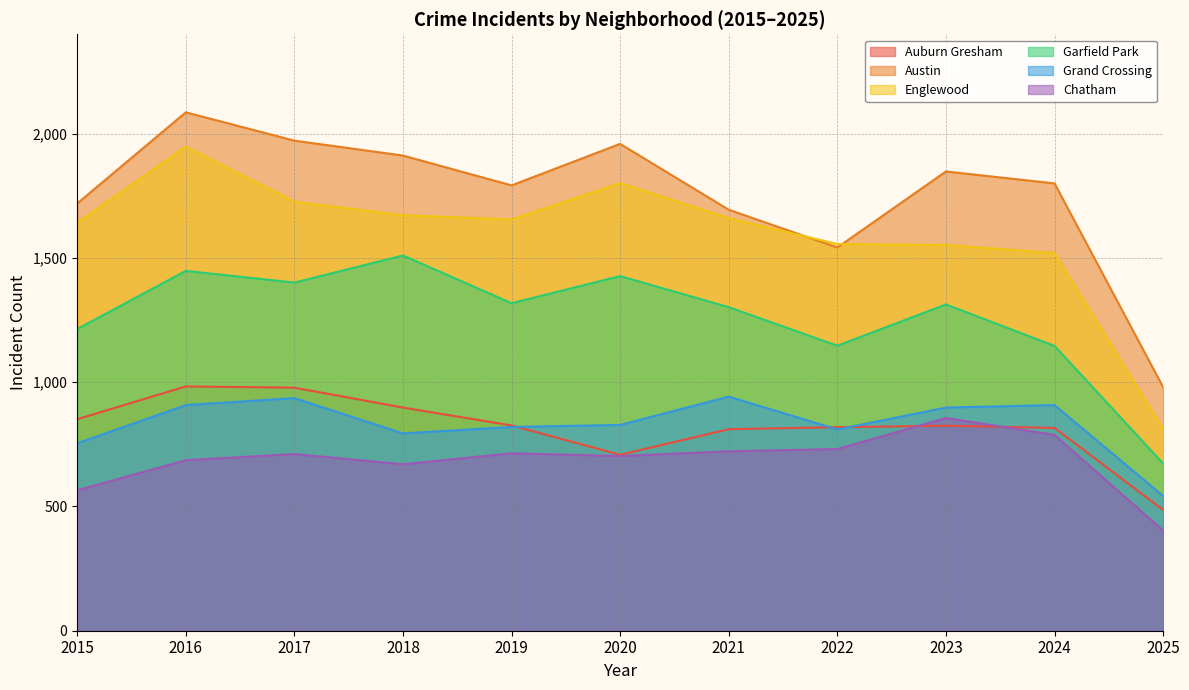

Which series has the largest range (max minus min)?

Englewood